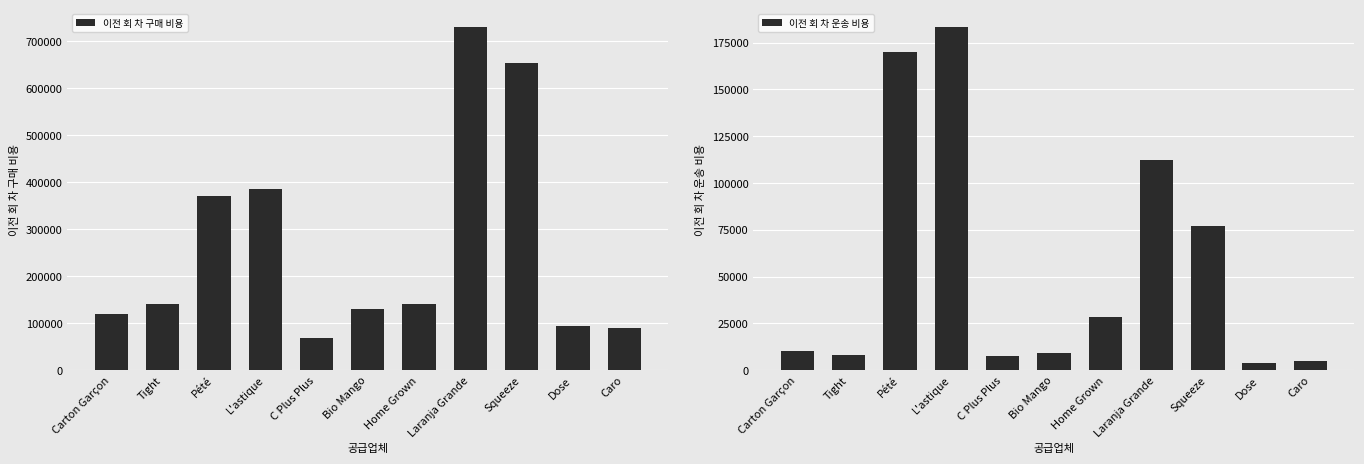

List the series in order of their overall mean, highest first.

이전 회 차 구매 비용, 이전 회 차 운송 비용